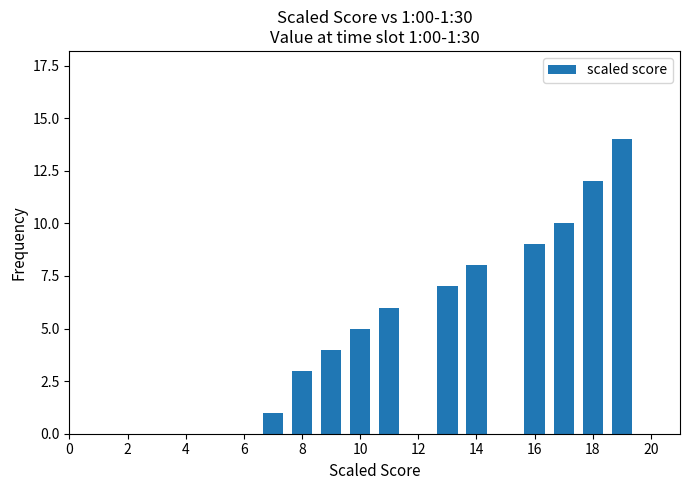

What is the sum of all values?

79